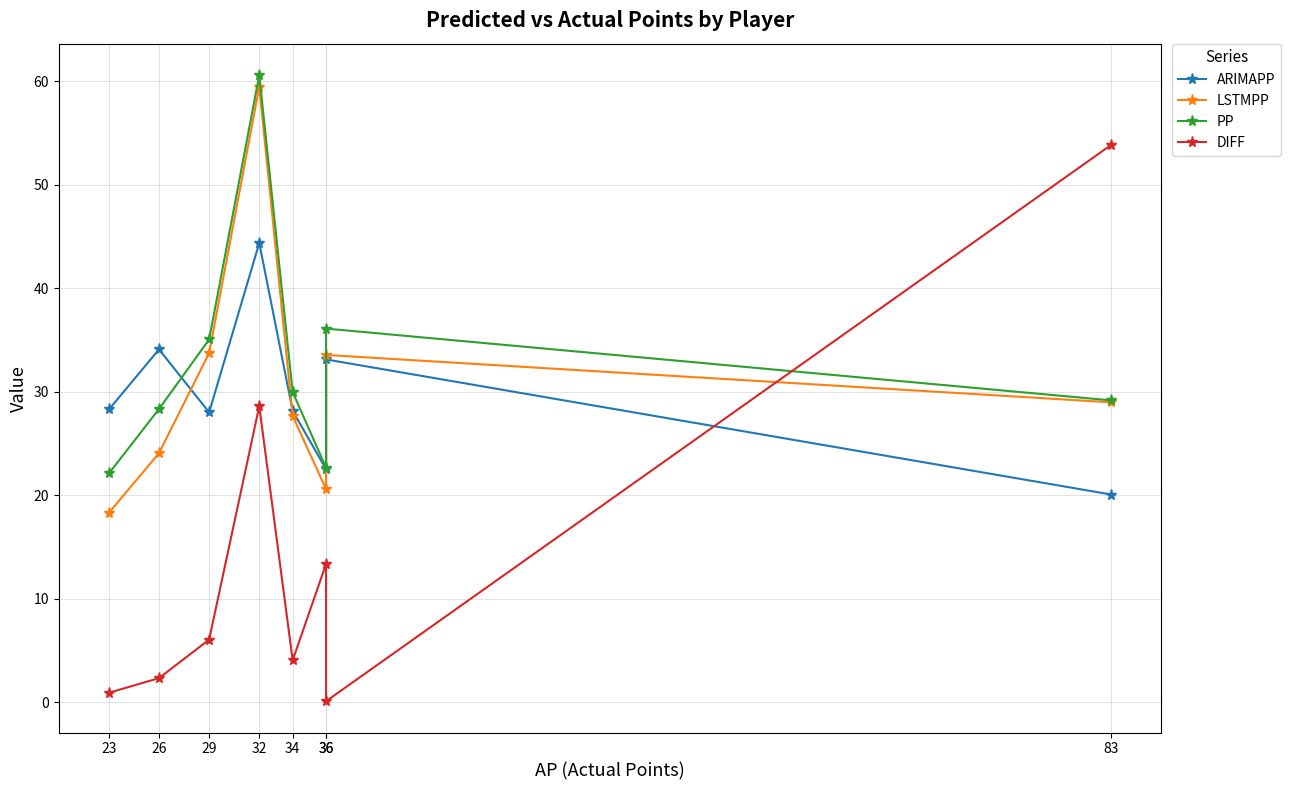

Is this an area chart (filled region under the line)?

No